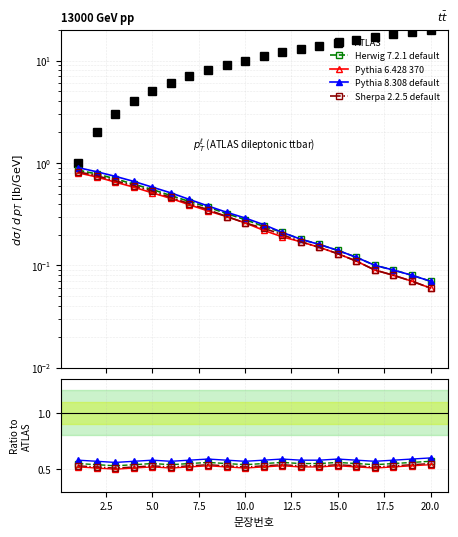

True or false: Pythia 8.308 default has a value of 0.6 at 20.0.

True